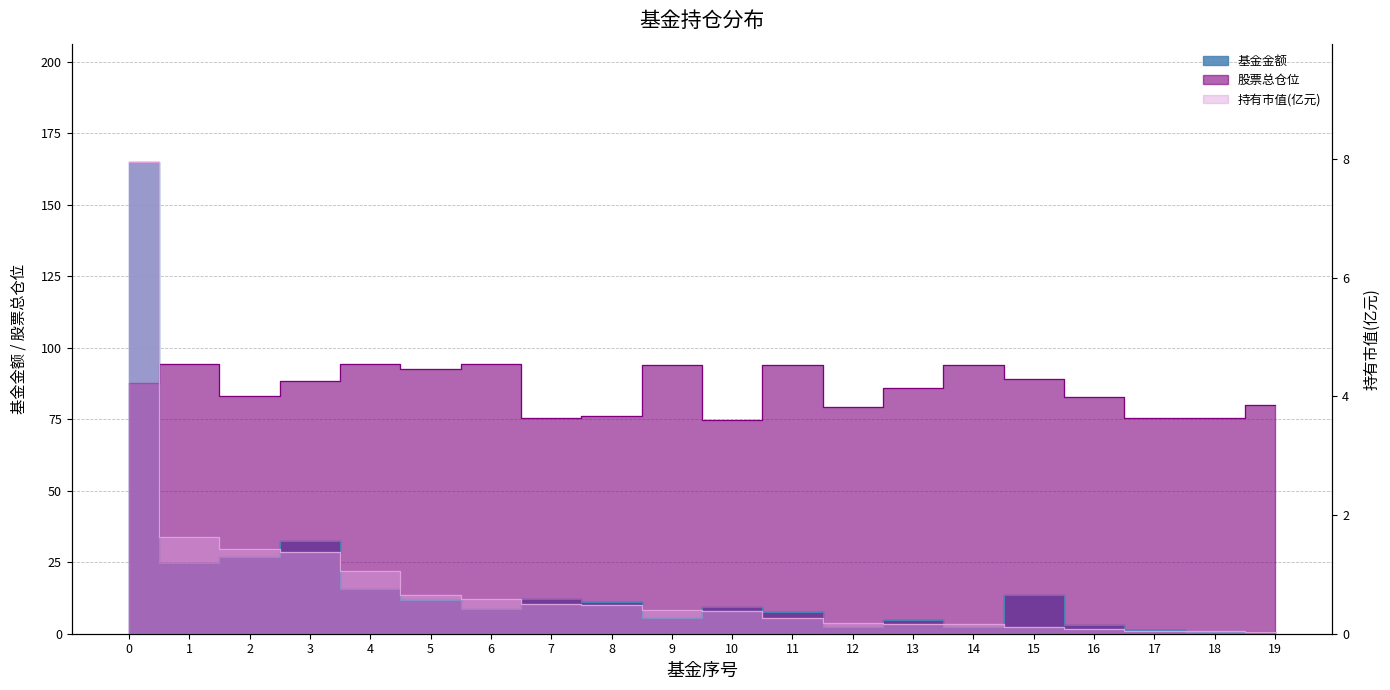

True or false: 基金金额 has more than 0 interior local peaks.

True